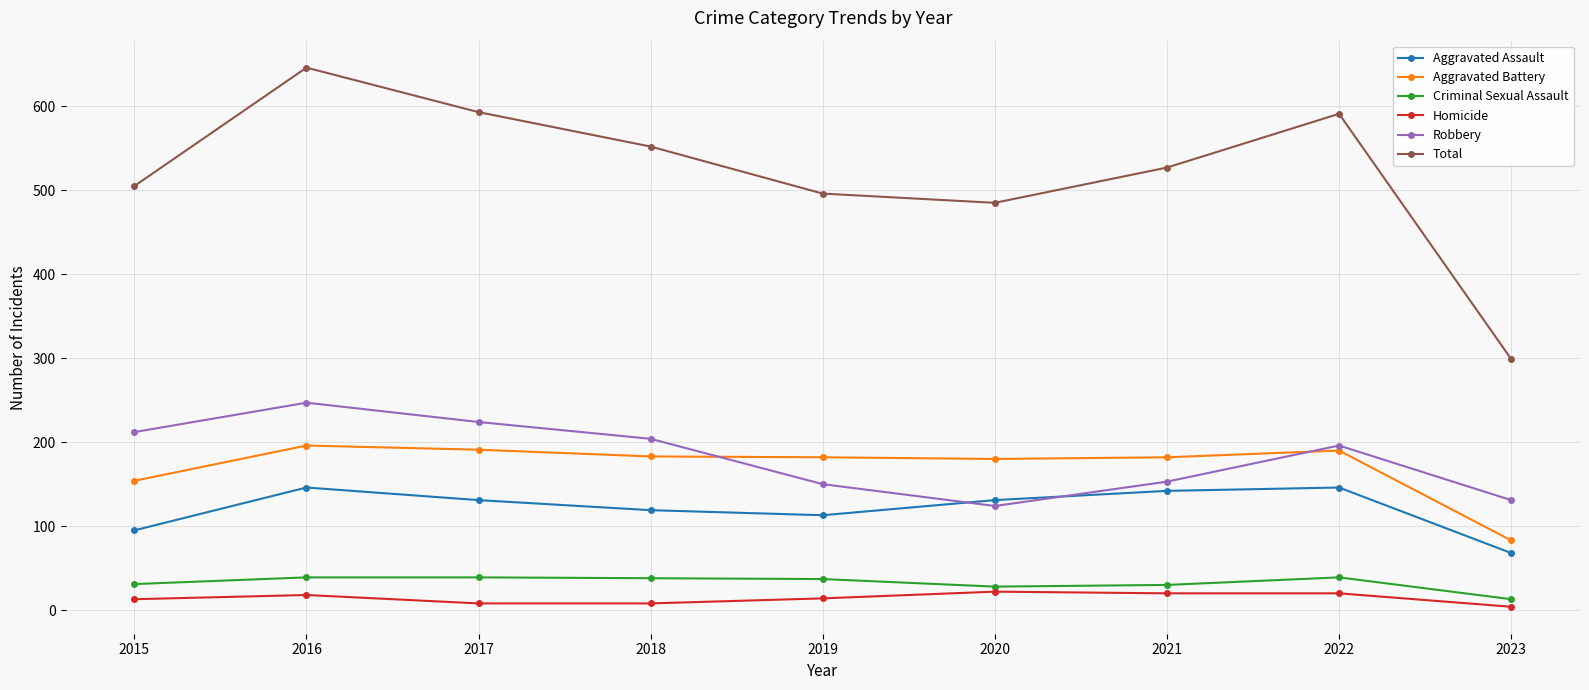

How many data points does each series have?

9